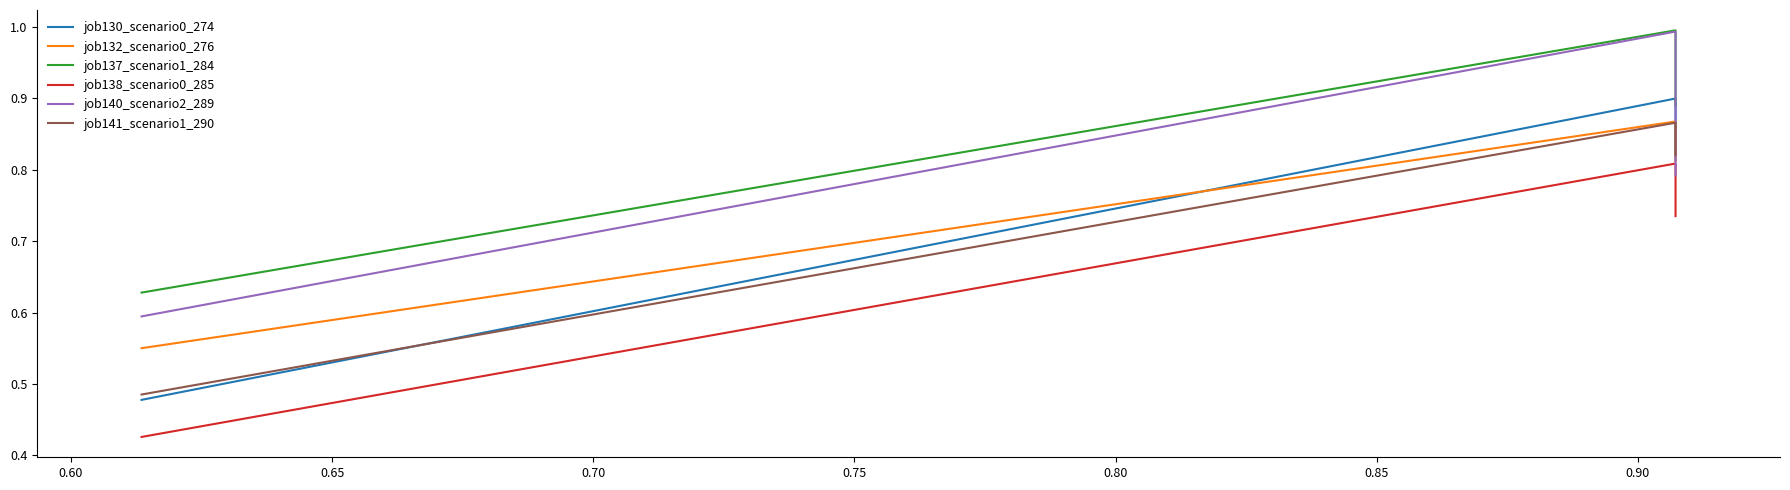

What is the value of the job130_scenario0_274 point at the 2nd from the left?

0.9